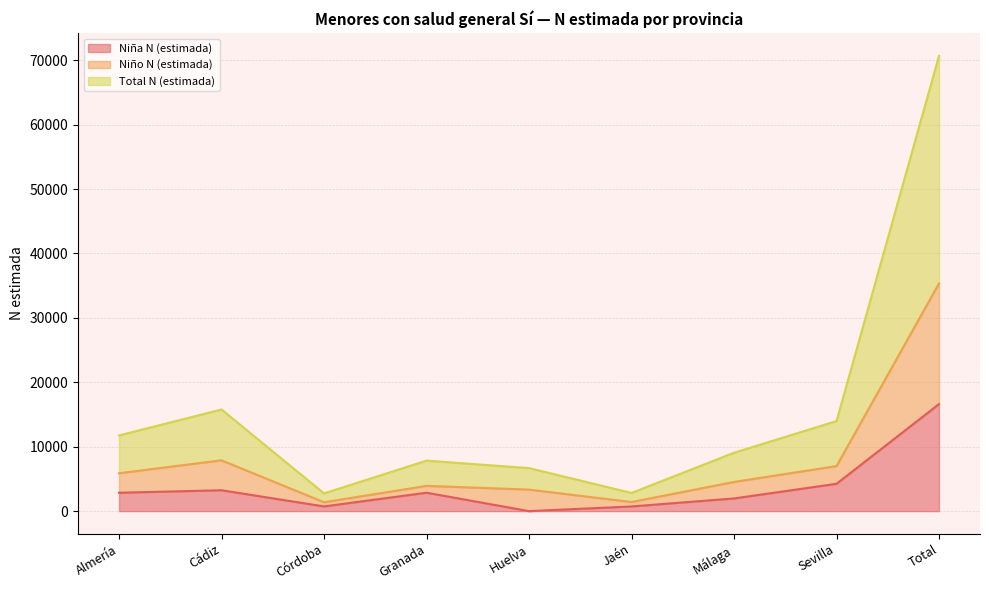

How many interior local valleys does the Total N (estimada) series have?

2